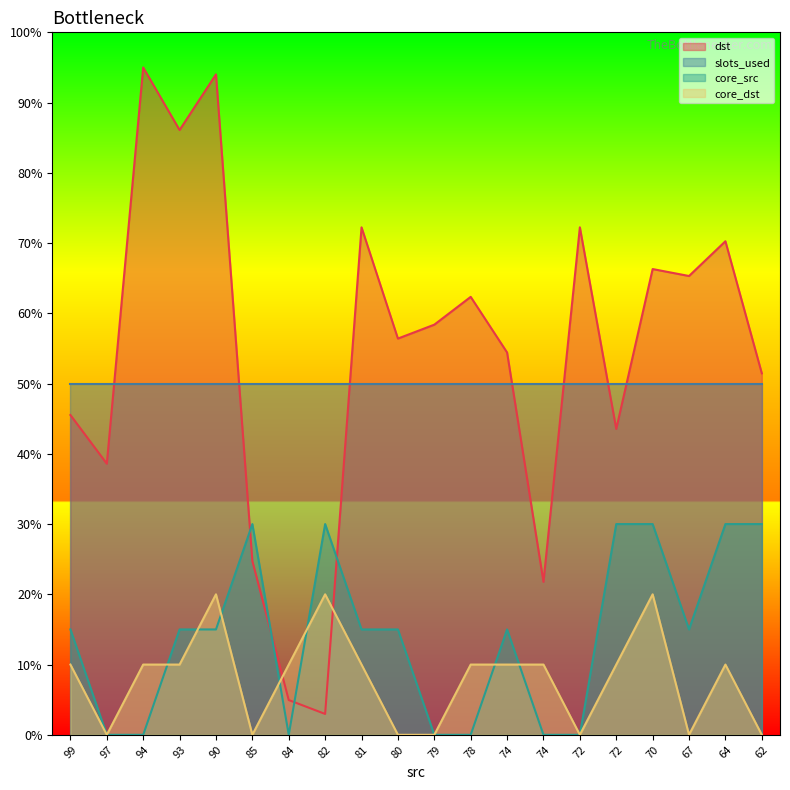

Is the value of core_dst at 70 greater than the value of dst at 93?

No